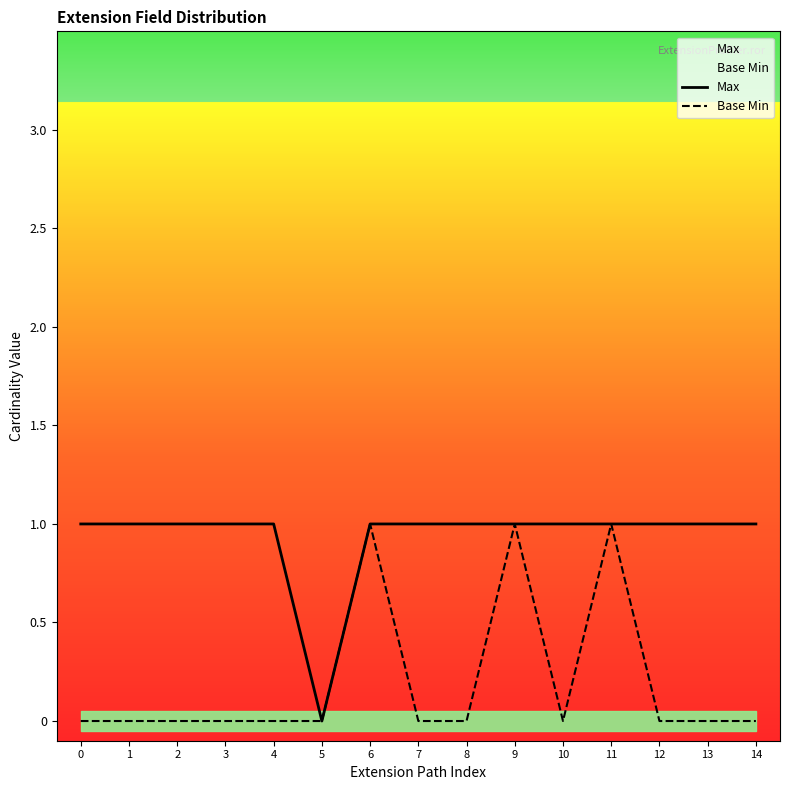

Does the chart display data point markers on the line(s)?

No